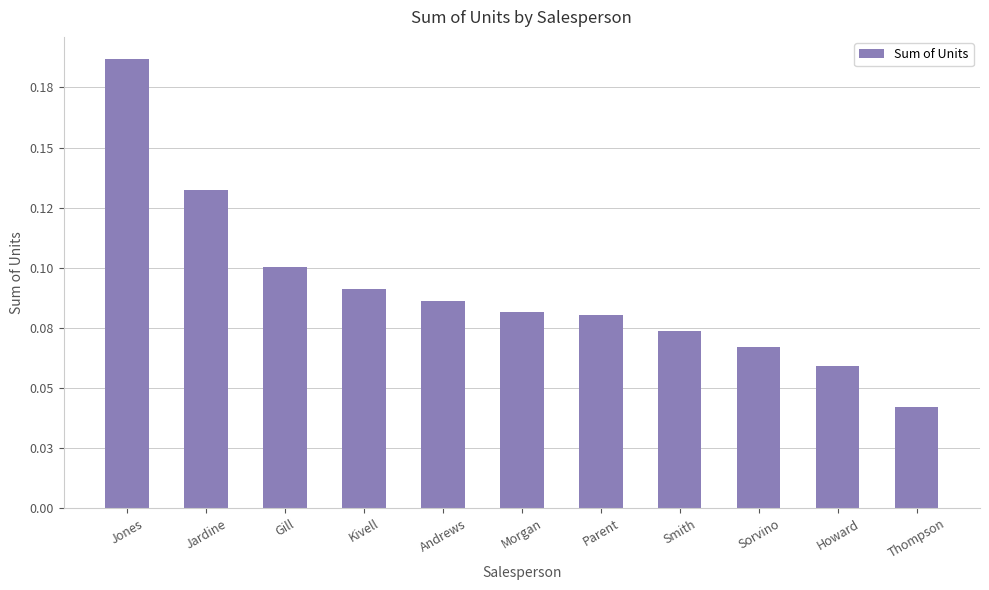

True or false: the data shows 0.0 at Smith.

False